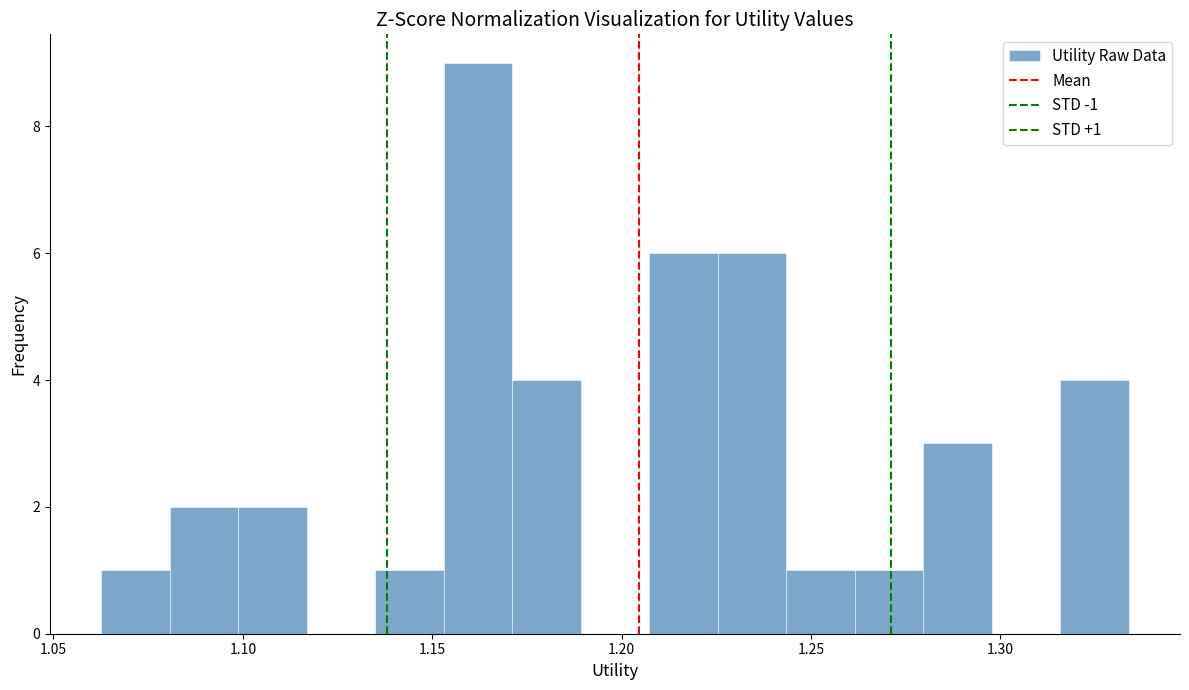

Read against the x-axis, roughly where is the centre of the tallest bar?

1.160